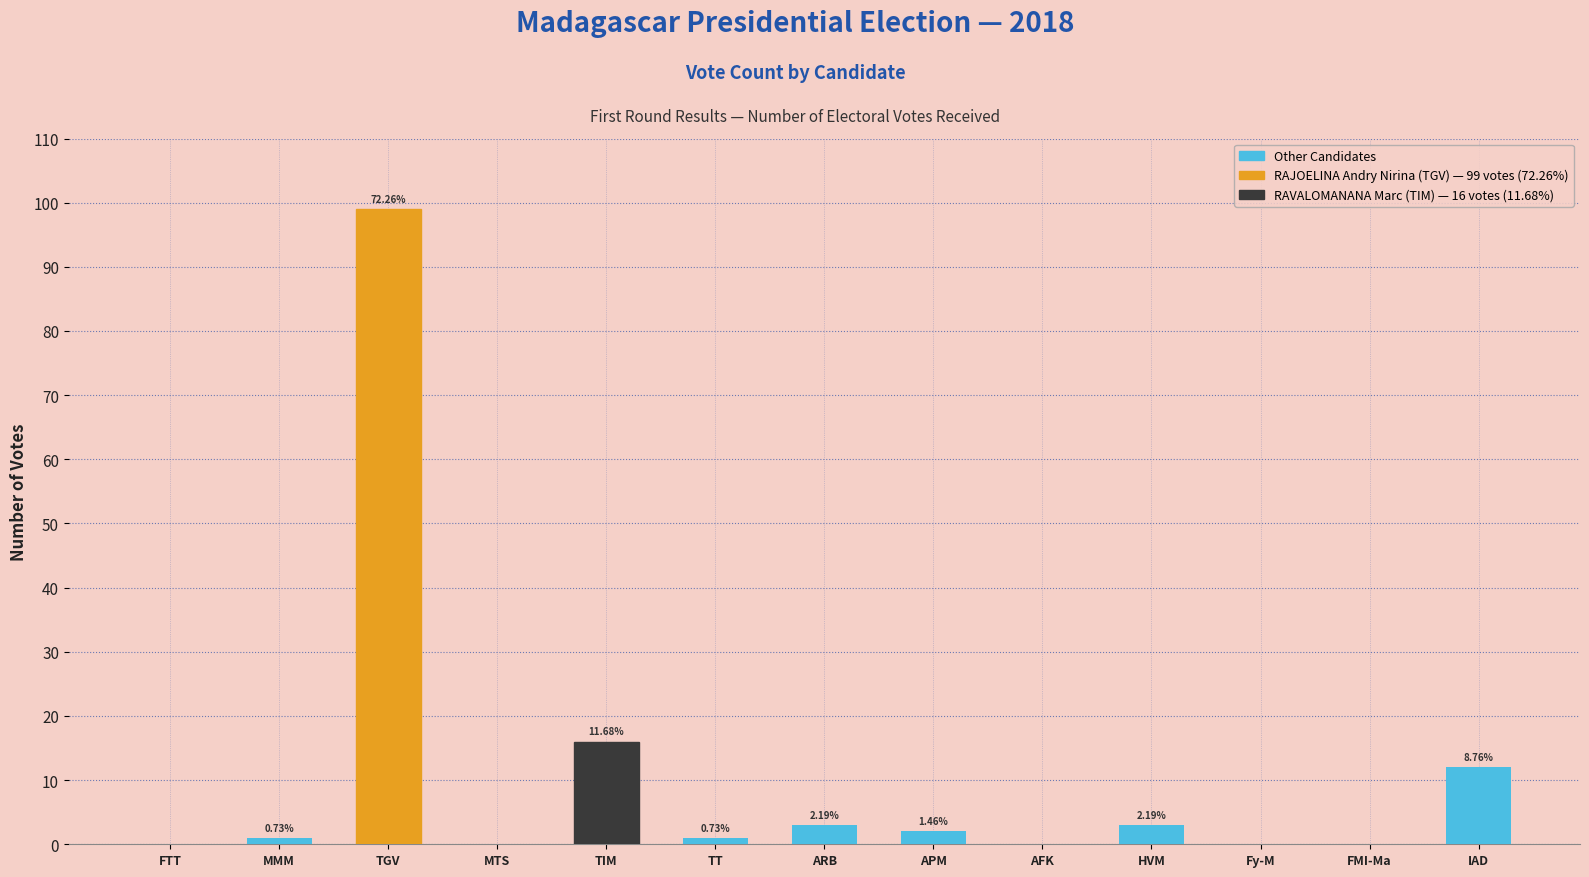

Rank the categories by value from lowest to highest.

FTT, MTS, AFK, Fy-M, FMI-Ma, MMM, TT, APM, ARB, HVM, IAD, TIM, TGV